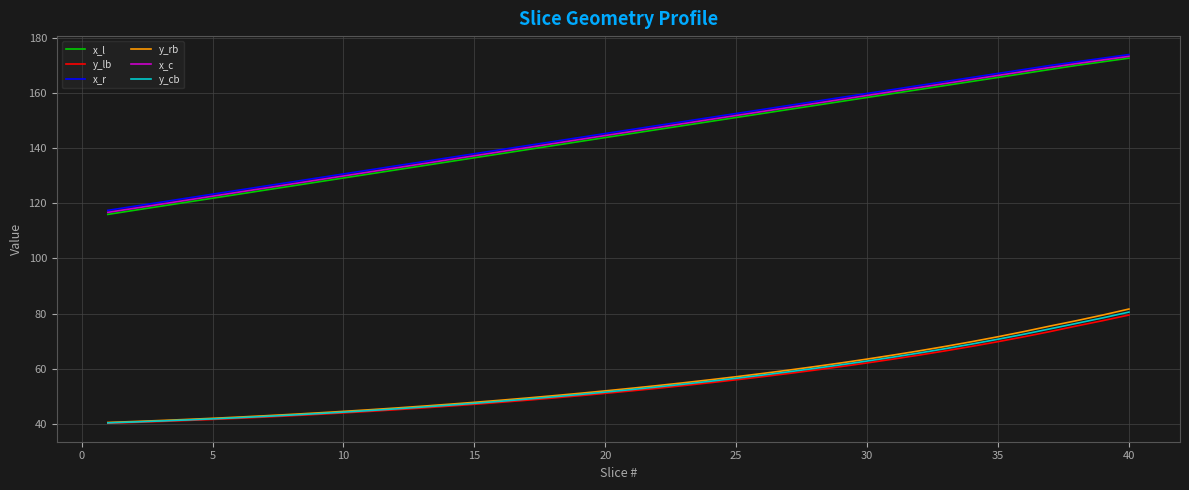

What is the greatest value displayed?

173.9